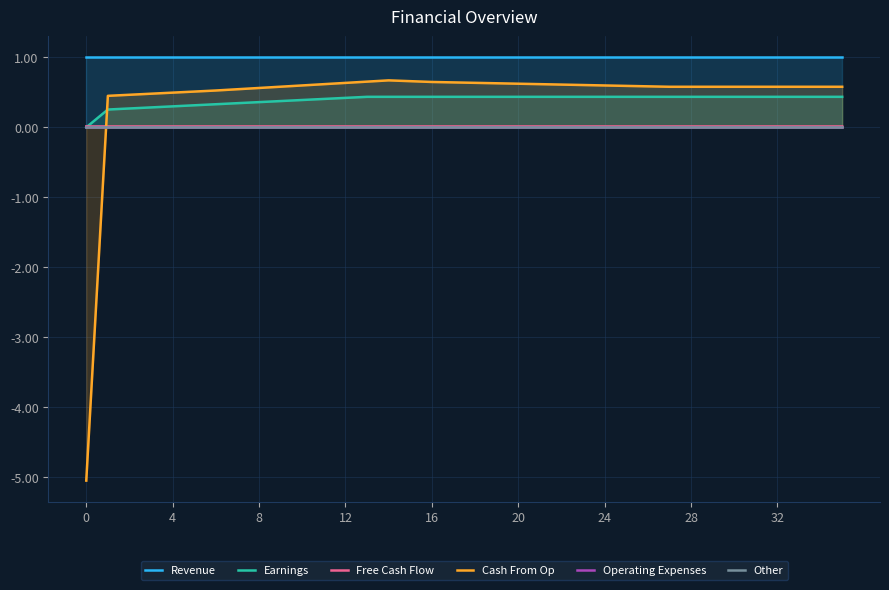

What are all the series names shown in the legend?

Revenue, Earnings, Free Cash Flow, Cash From Op, Operating Expenses, Other